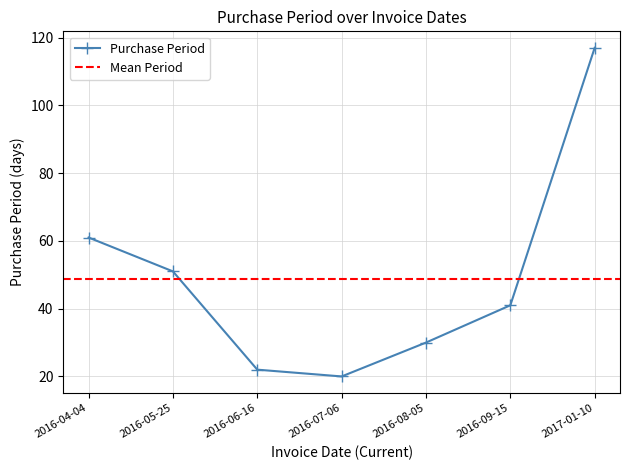

Approximately how many times larger is the value at 2016-04-04 compared to 2017-01-10?

0.5